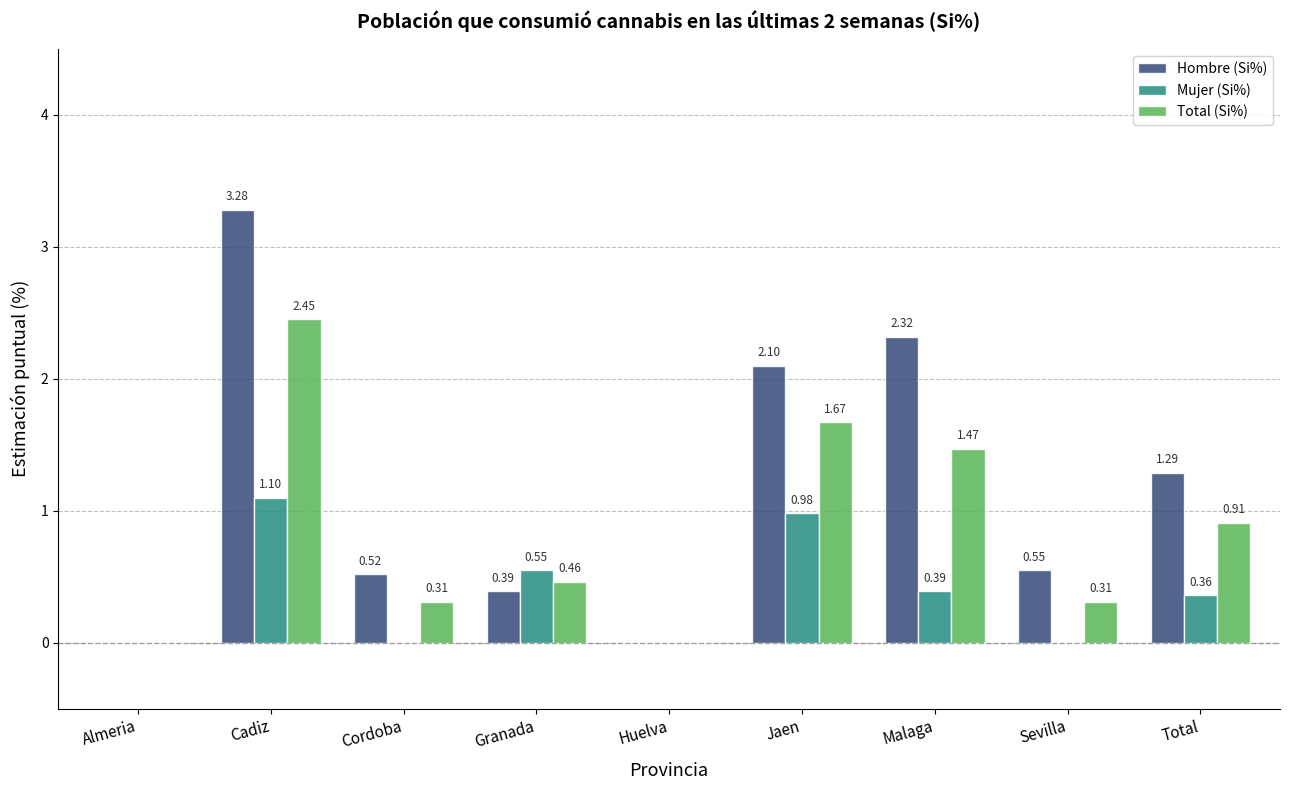

What is the total value across all series at Cadiz?

6.8